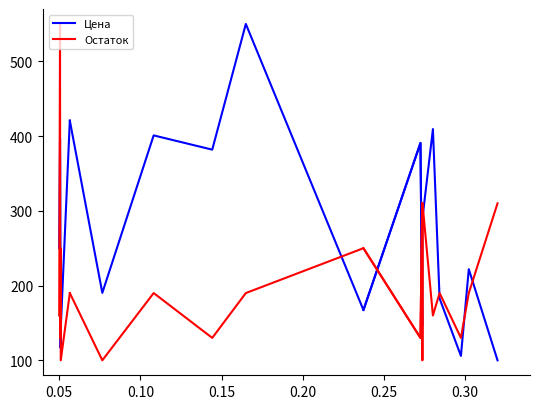

What is the total value across all series at 0.05?

947.5